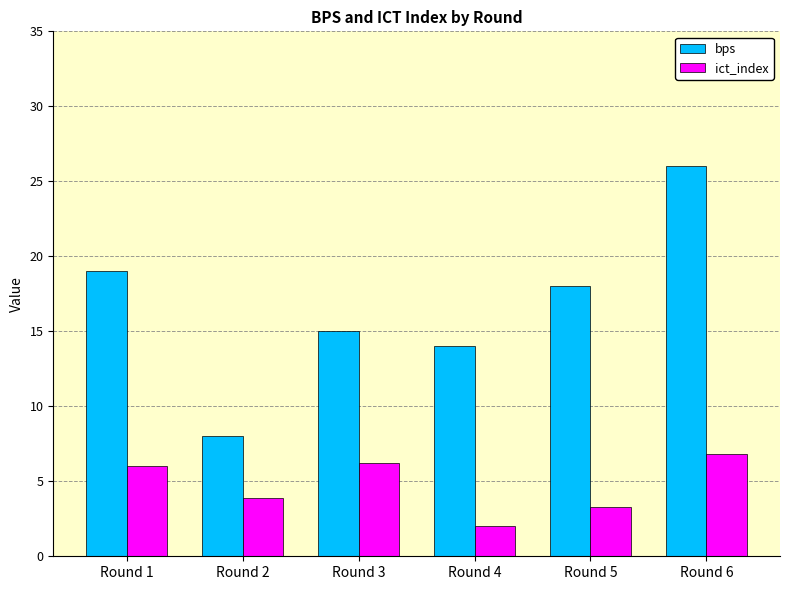

How many categories are shown in the chart?

6